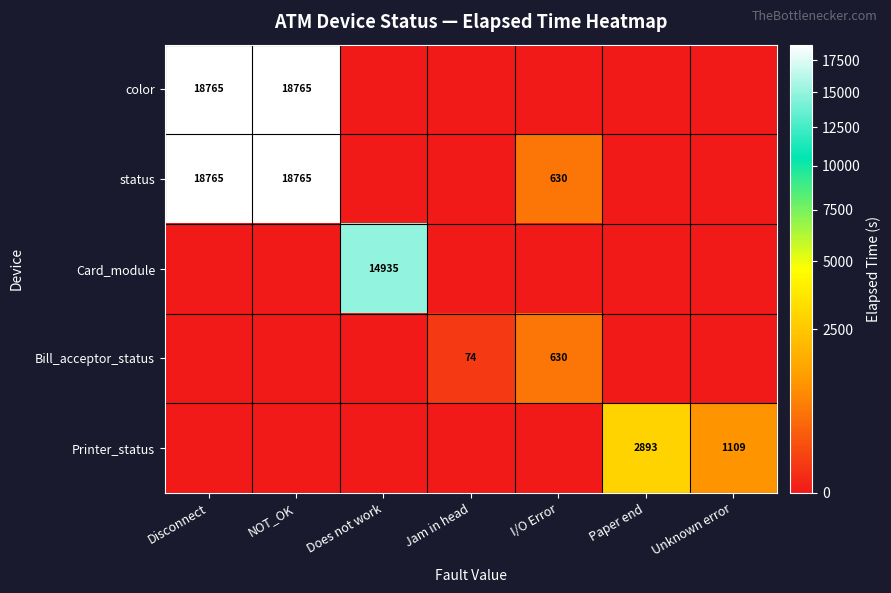

At how many categories does at least one series exceed 1592?

4